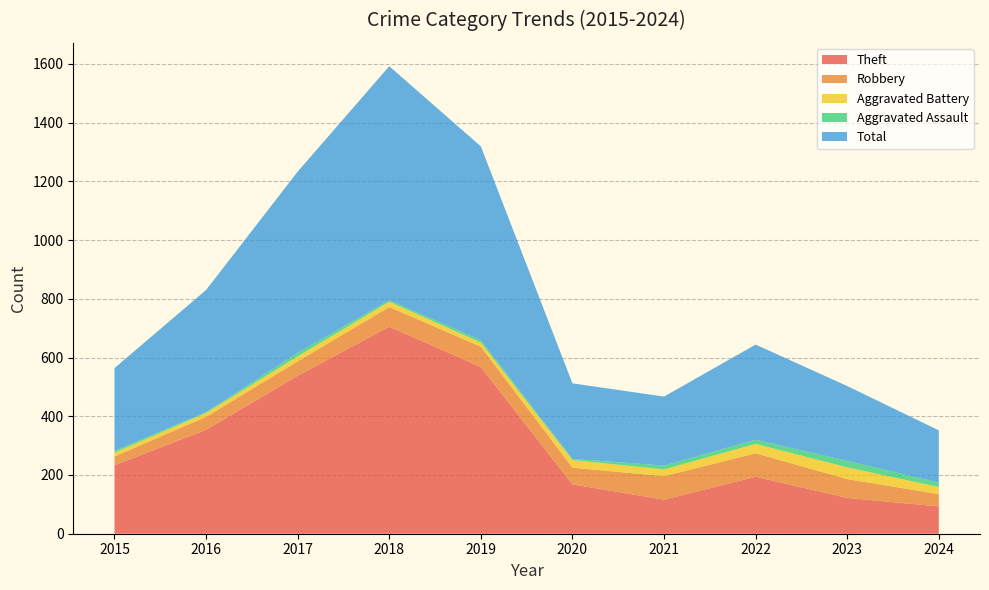

Reading left to right, what are all the values shown in this chart?

Theft: 233	354	538	705	568	168	116	194	122	93
Robbery: 30	44	49	67	69	57	80	80	64	42
Aggravated Battery: 13	13	17	18	14	26	23	32	40	24
Aggravated Assault: 6	3	12	5	8	4	13	14	22	15
Total: 282	416	617	797	660	257	235	324	255	178